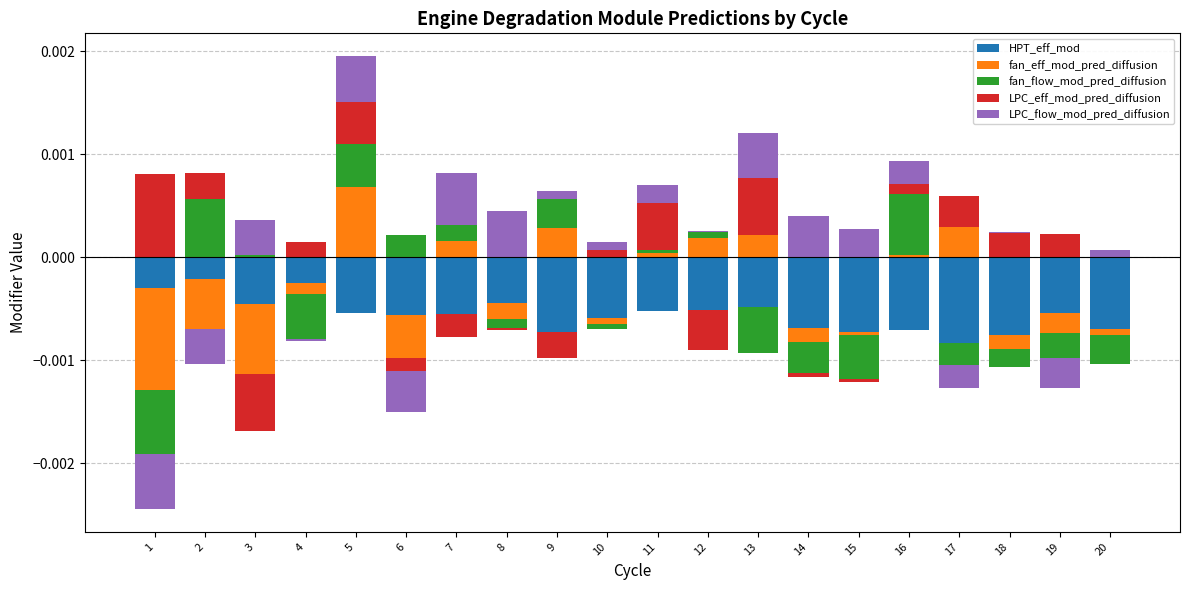

The LPC_eff_mod_pred_diffusion series shows -0.0 at 20. True or false?

False